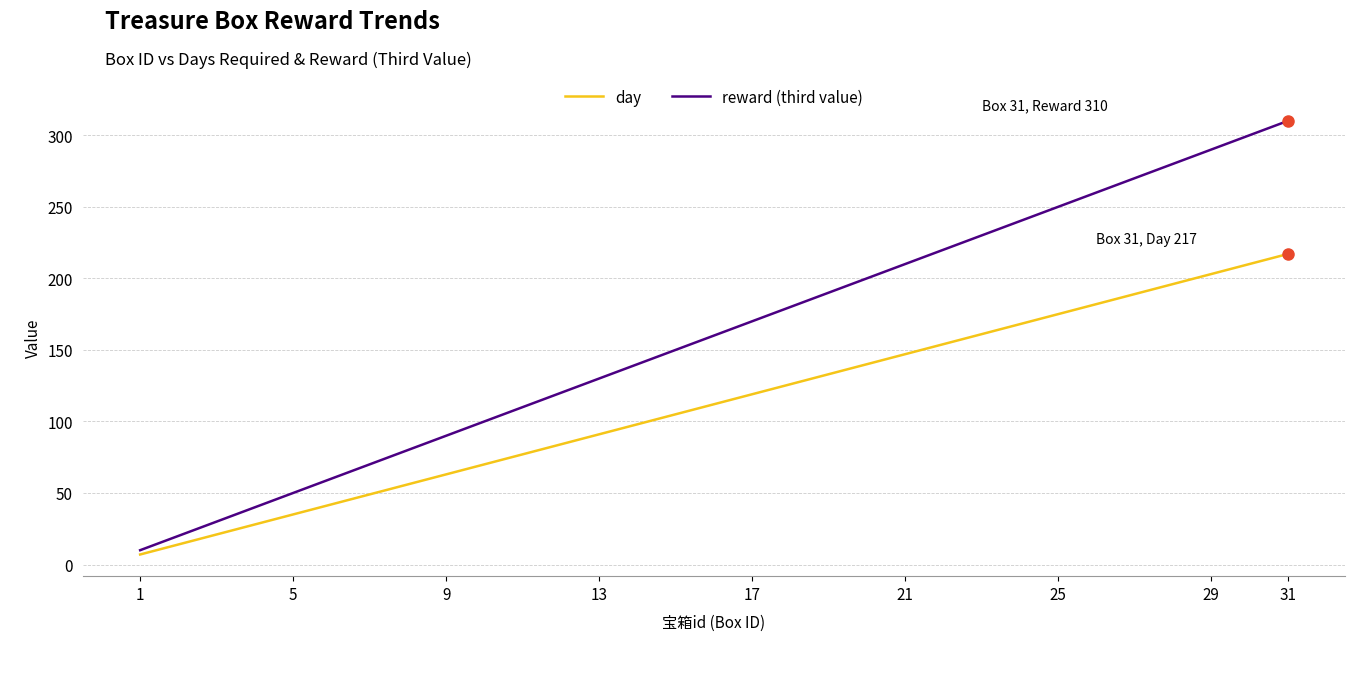

Which series has the widest spread of values?

reward (third value)